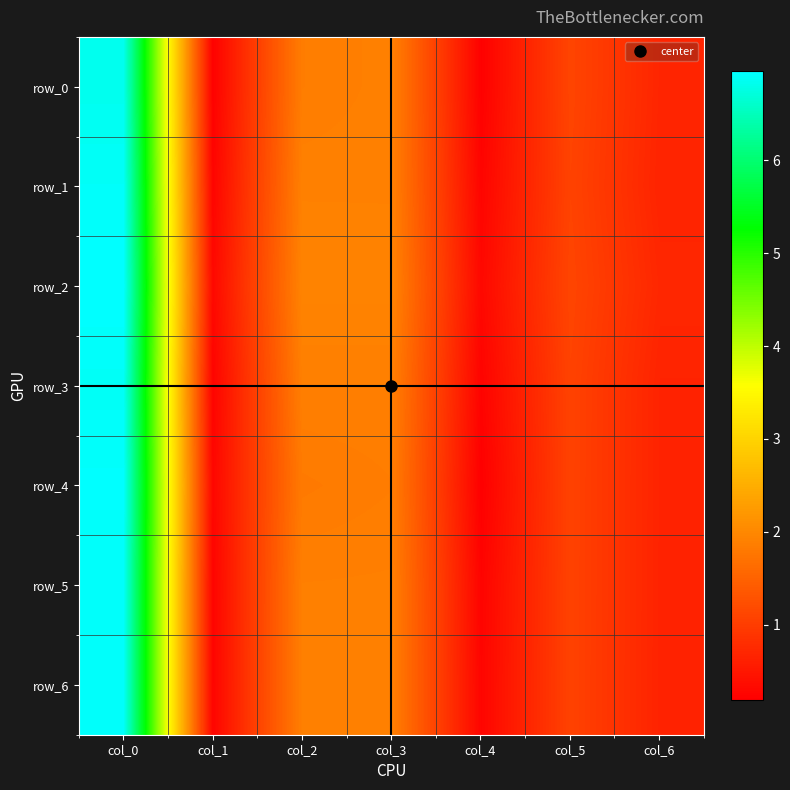

The value of row_0 at col_2 is 1.8. True or false?

True